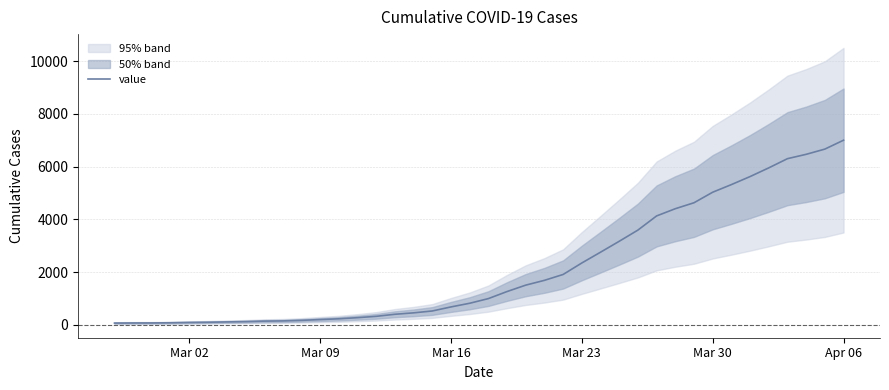

What is the maximum value for value?

7004